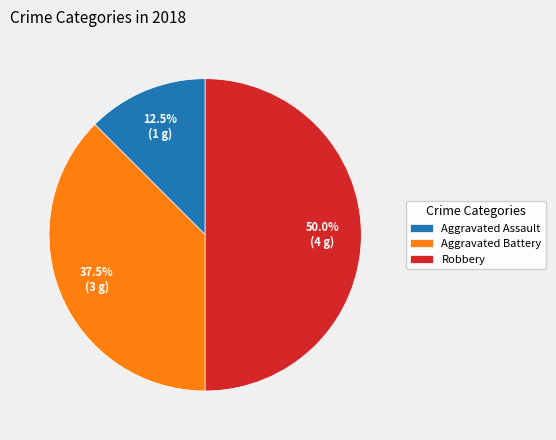

Rank the categories by value from highest to lowest.

Robbery, Aggravated Battery, Aggravated Assault